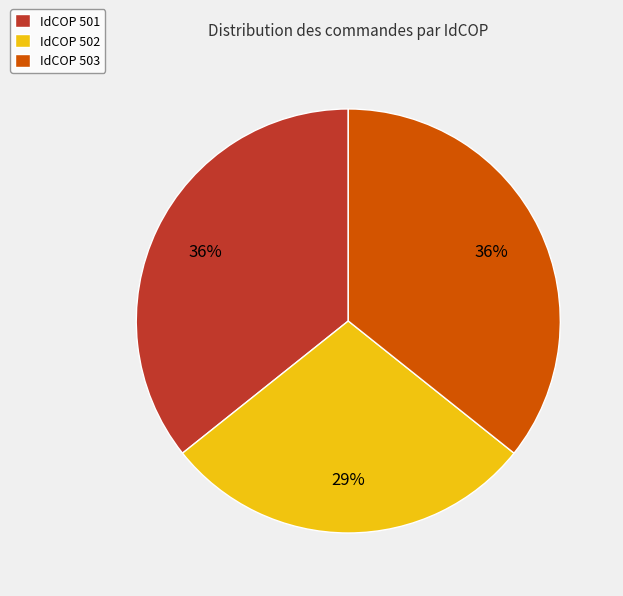

What is the smallest slice in the pie chart?

IdCOP 502